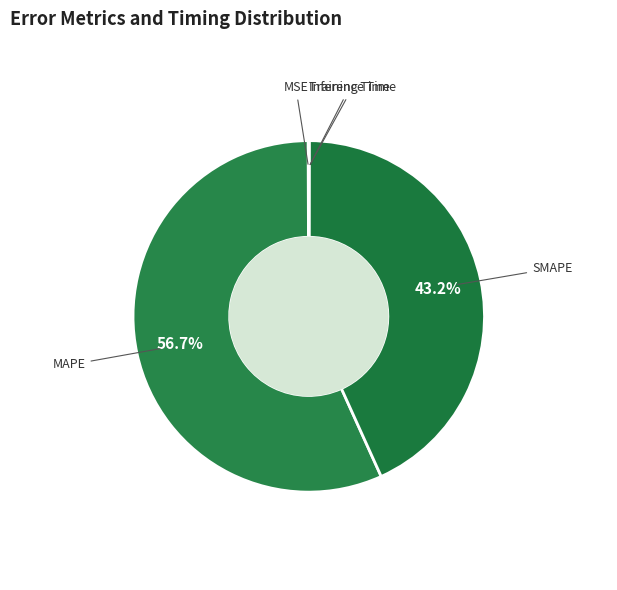

Which category has the biggest portion of the pie?

MAPE